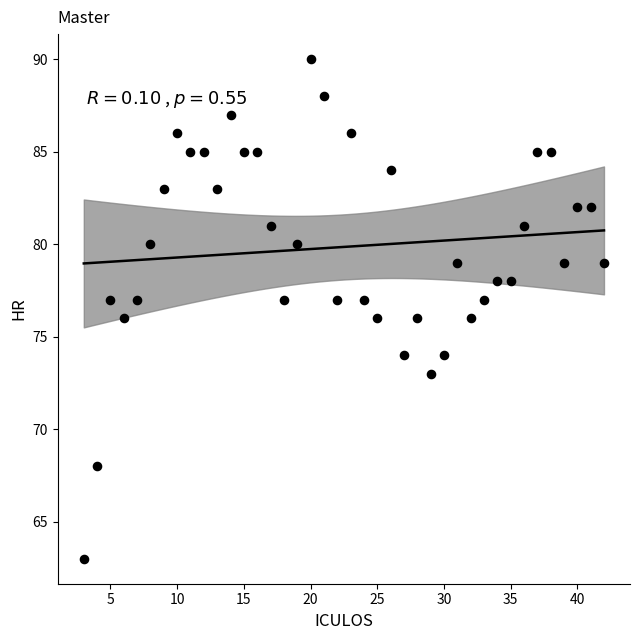

What is the range of Y values (max minus min)?

27